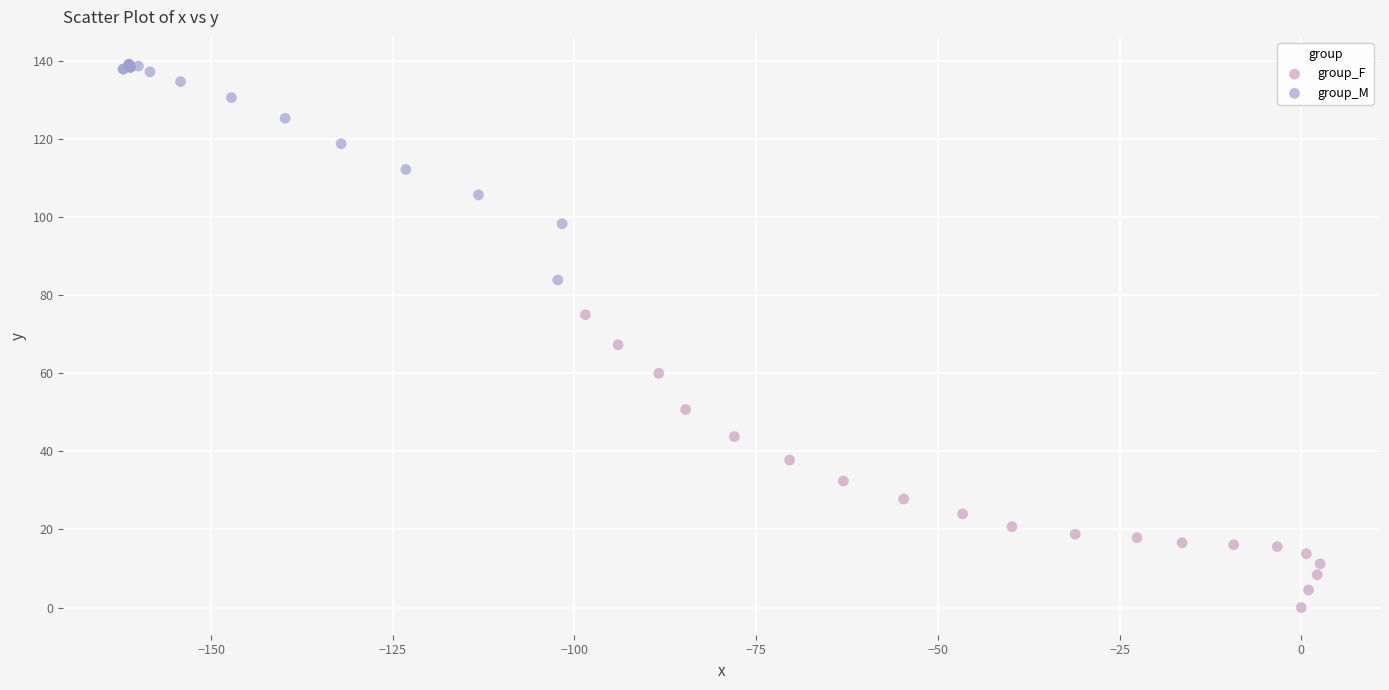

Which series has the largest Y range (max minus min)?

group_F